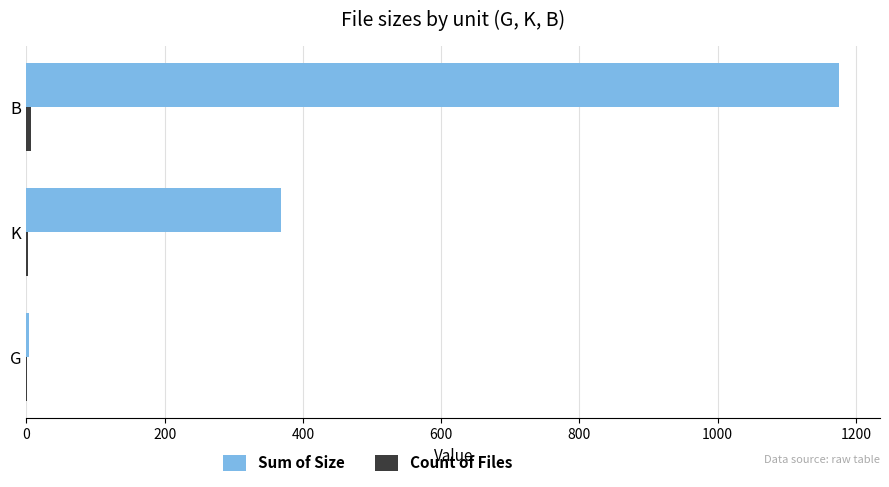

The Sum of Size series shows 367.7 at K. True or false?

True